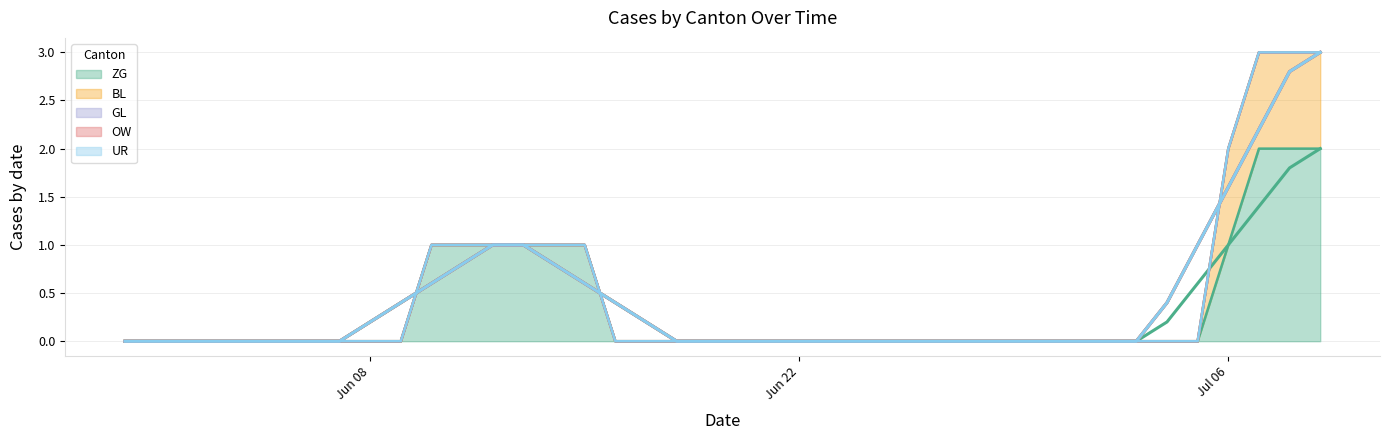

Which has a higher value, 2020-07-08 or 2020-06-01?

2020-07-08